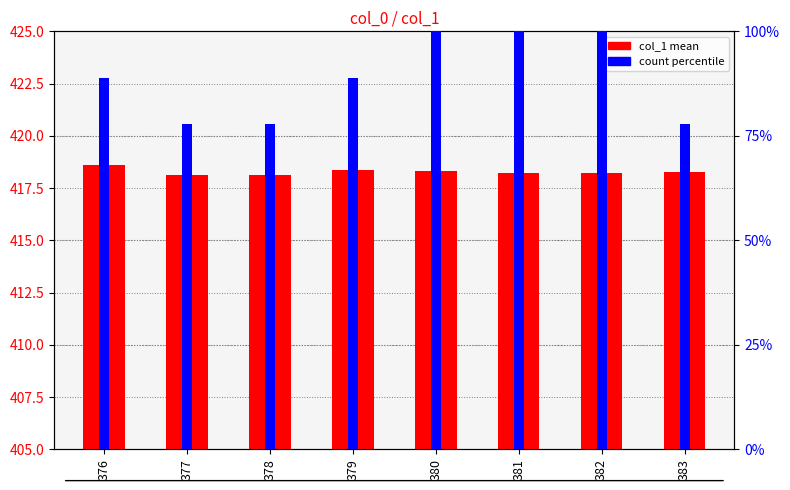

At which category is the sum across all series the highest?

380